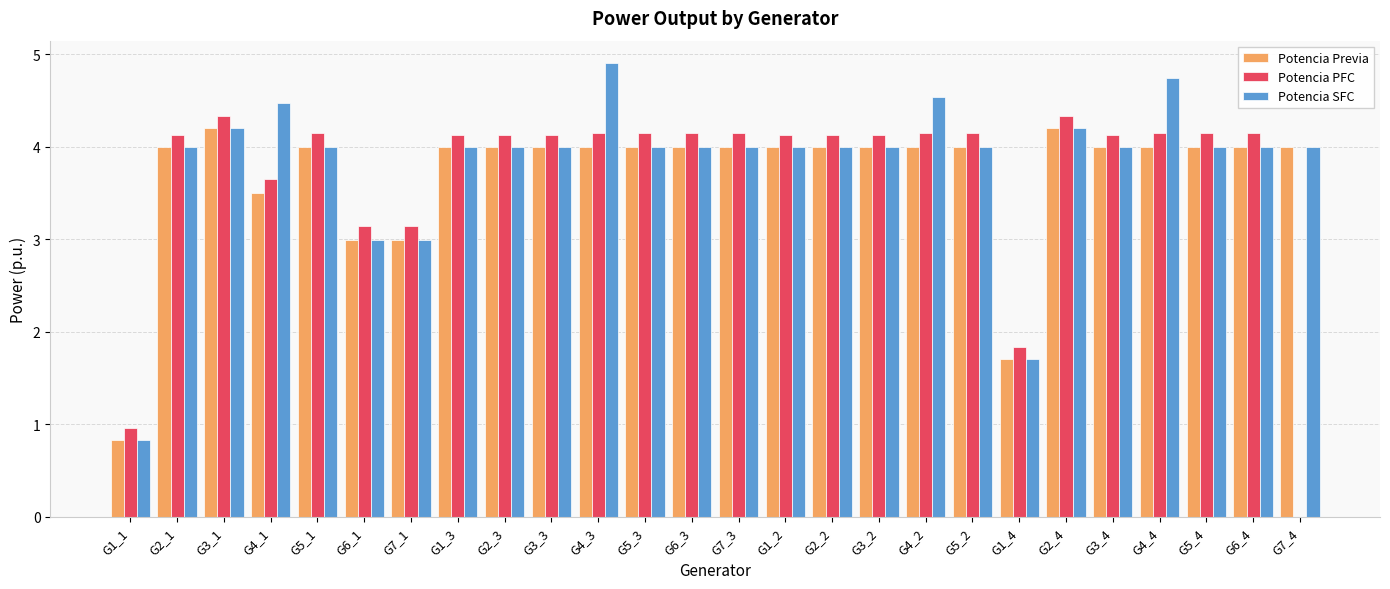

At which category is the sum across all series the highest?

G4_3